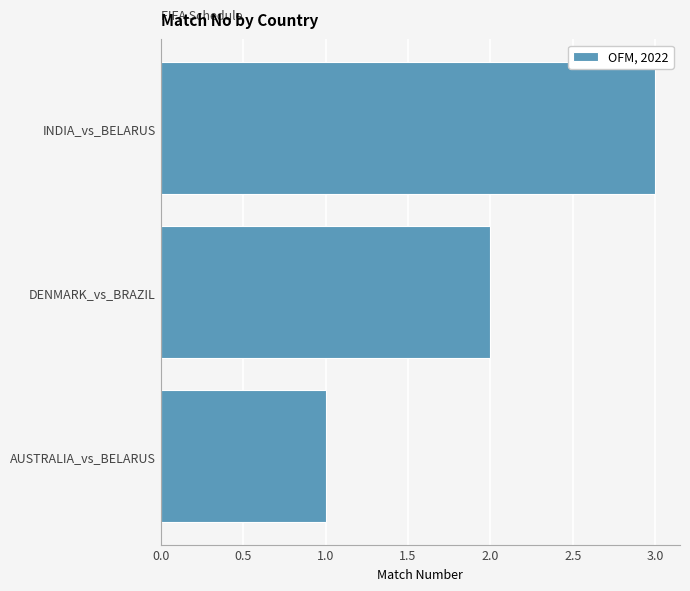

How many bars are there in total?

3